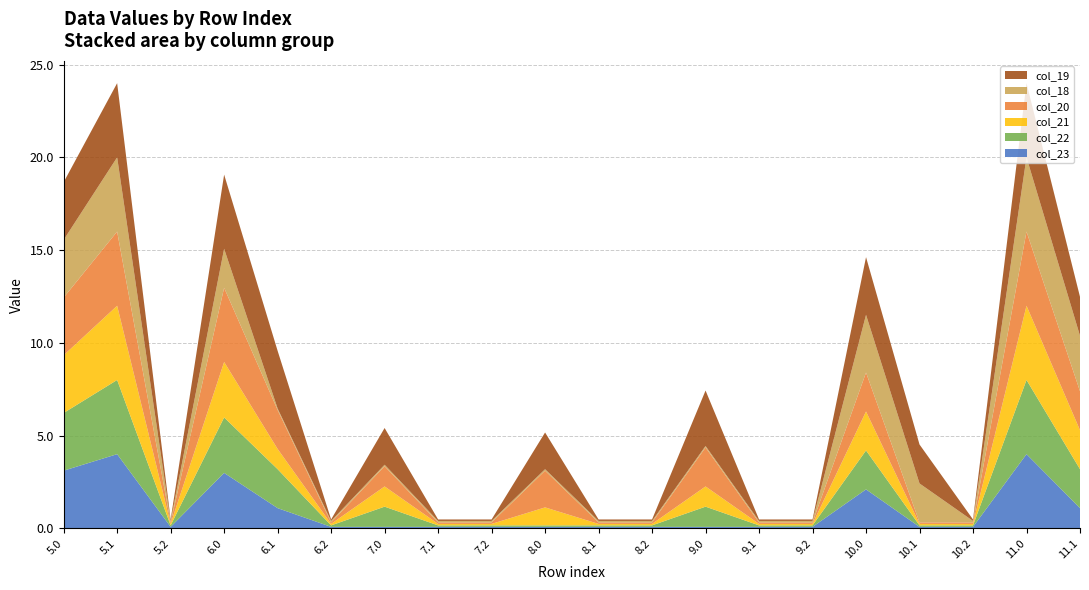

Reading left to right, transcribe all the data shown in this chart.

col_18: 5.0=3.1	5.1=4.0	5.2=0.1	6.0=2.1	6.1=0.1	6.2=0.1	7.0=0.1	7.1=0.1	7.2=0.1	8.0=0.1	8.1=0.1	8.2=0.1	9.0=0.1	9.1=0.1	9.2=0.1	10.0=3.1	10.1=2.1	10.2=0.1	11.0=4.0	11.1=3.0
col_19: 5.0=3.1	5.1=4.0	5.2=0.1	6.0=4.0	6.1=3.1	6.2=0.1	7.0=2.0	7.1=0.1	7.2=0.1	8.0=2.0	8.1=0.1	8.2=0.1	9.0=3.0	9.1=0.1	9.2=0.1	10.0=3.1	10.1=2.1	10.2=0.1	11.0=4.0	11.1=2.1
col_20: 5.0=3.1	5.1=4.0	5.2=0.1	6.0=4.0	6.1=2.1	6.2=0.1	7.0=1.1	7.1=0.1	7.2=0.1	8.0=2.0	8.1=0.1	8.2=0.1	9.0=2.1	9.1=0.1	9.2=0.1	10.0=2.1	10.1=0.1	10.2=0.1	11.0=4.0	11.1=2.1
col_21: 5.0=3.1	5.1=4.0	5.2=0.1	6.0=3.0	6.1=1.1	6.2=0.1	7.0=1.1	7.1=0.1	7.2=0.1	8.0=1.0	8.1=0.1	8.2=0.1	9.0=1.1	9.1=0.1	9.2=0.1	10.0=2.1	10.1=0.1	10.2=0.1	11.0=4.0	11.1=2.1
col_22: 5.0=3.1	5.1=4.0	5.2=0.1	6.0=3.0	6.1=2.1	6.2=0.1	7.0=1.1	7.1=0.1	7.2=0.1	8.0=0.1	8.1=0.1	8.2=0.1	9.0=1.1	9.1=0.1	9.2=0.1	10.0=2.1	10.1=0.1	10.2=0.1	11.0=4.0	11.1=2.1
col_23: 5.0=3.1	5.1=4.0	5.2=0.1	6.0=3.0	6.1=1.1	6.2=0.1	7.0=0.1	7.1=0.1	7.2=0.1	8.0=0.1	8.1=0.1	8.2=0.1	9.0=0.1	9.1=0.1	9.2=0.1	10.0=2.1	10.1=0.1	10.2=0.1	11.0=4.0	11.1=1.1